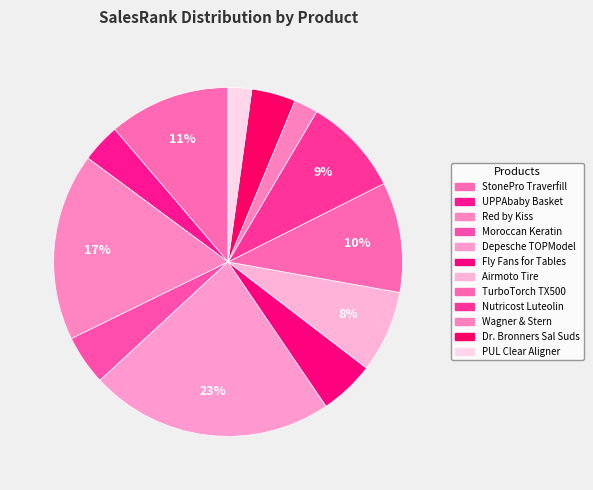

How many slices are in this pie chart?

12